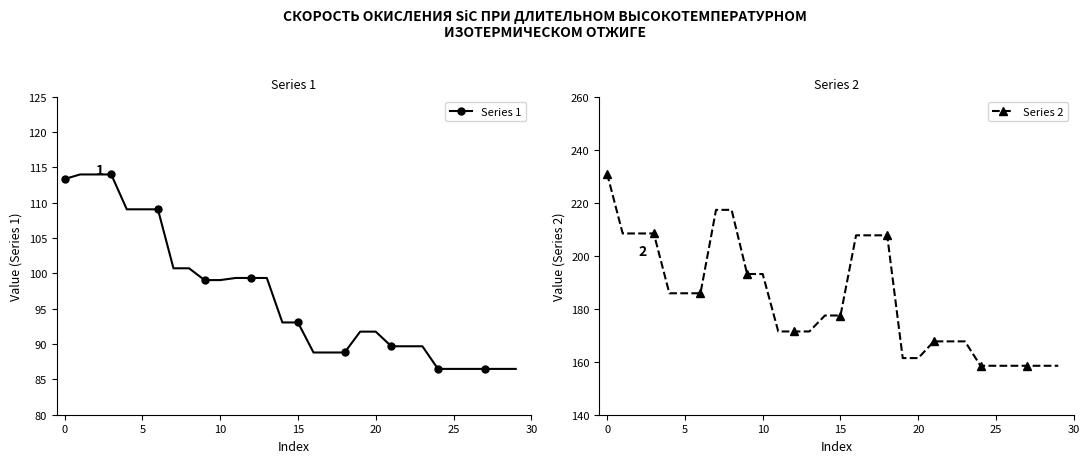

What is the minimum value for Series 1?

86.5